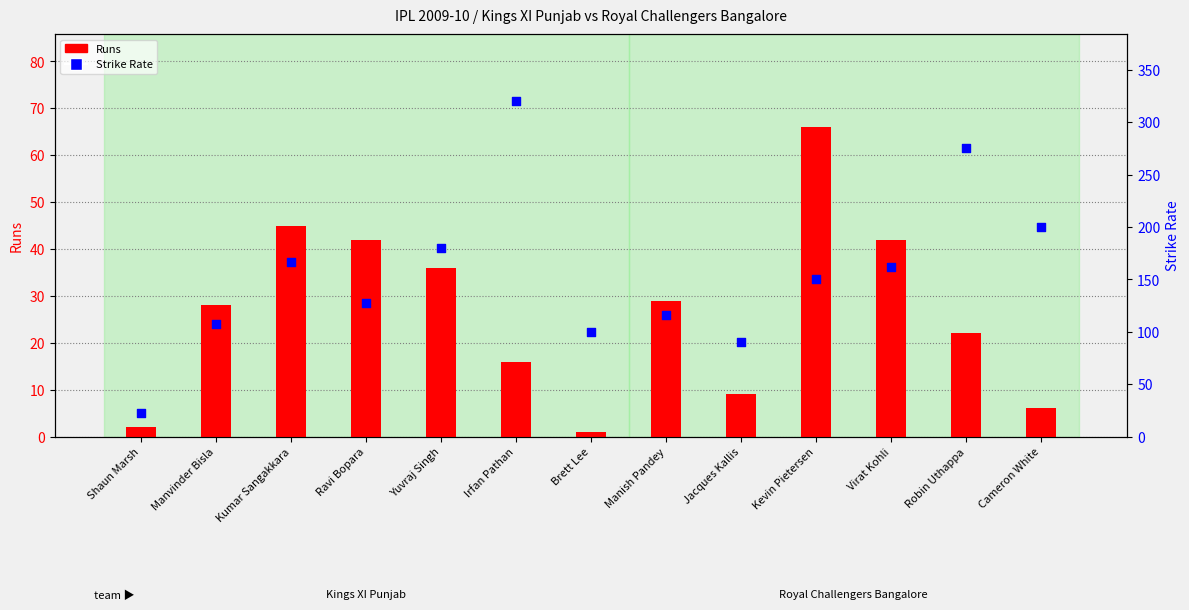

Which series contains the highest Y value?

Strike Rate